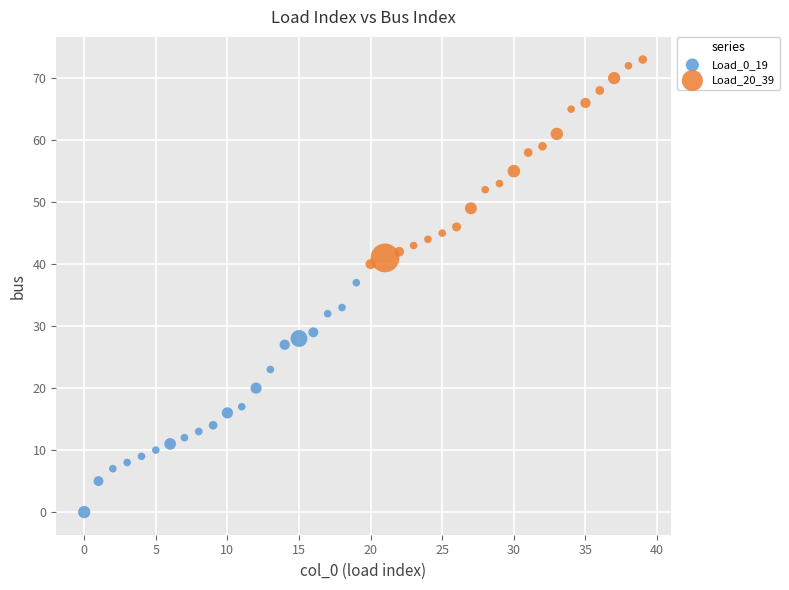

Which series contains the lowest Y value?

Load_0_19